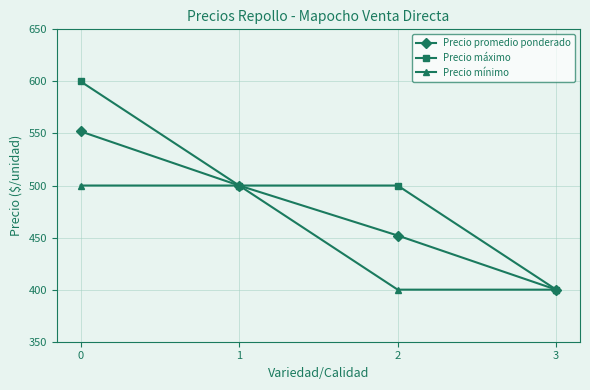

What is the sum of all Precio mínimo values?

1800